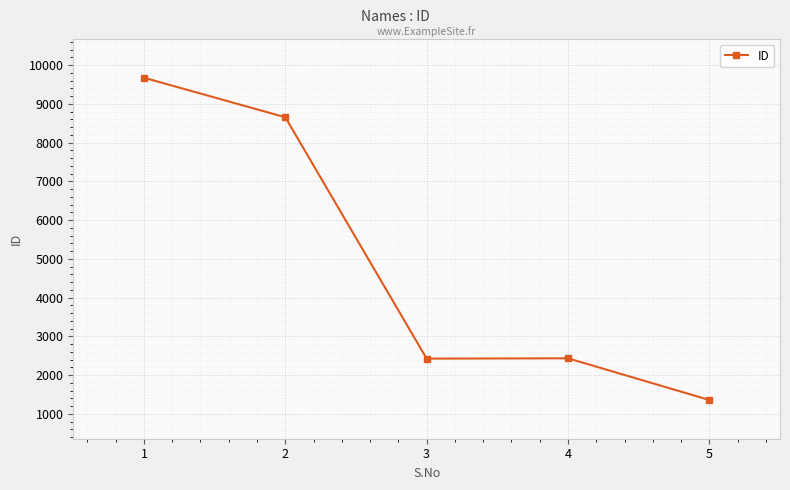

What is the average value?

4908